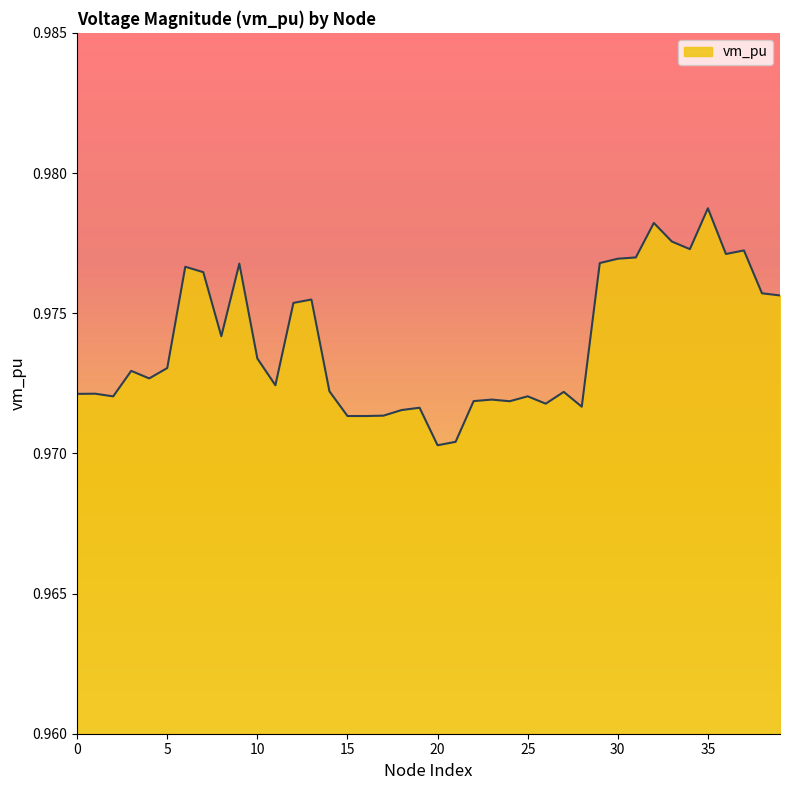

True or false: the data has more than 1 interior local peaks.

True